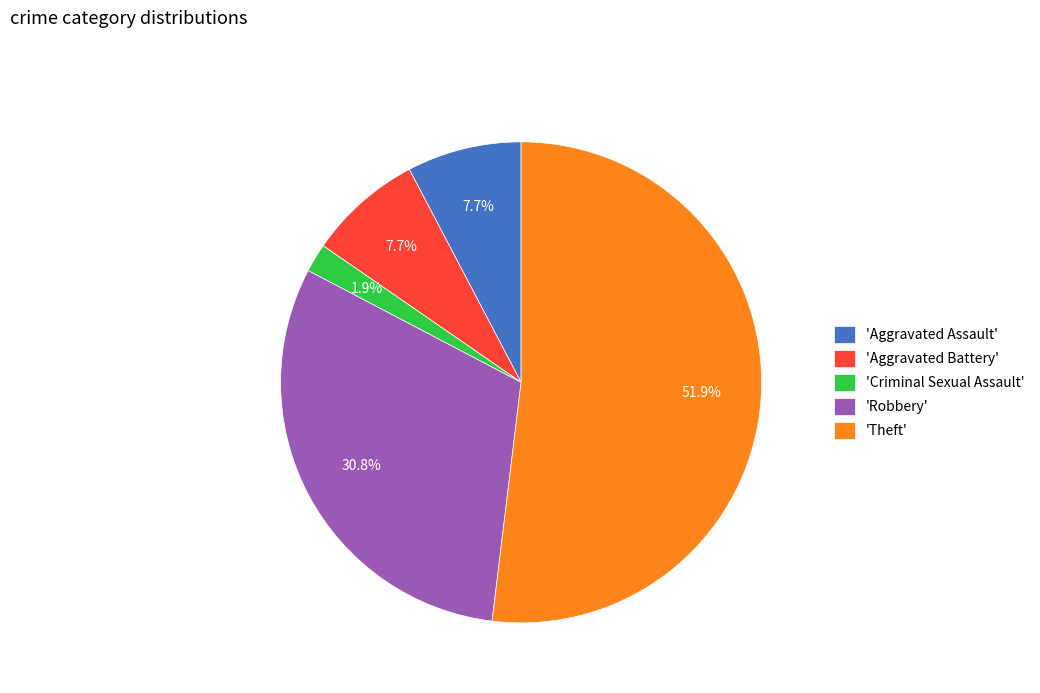

Do 'Theft' and 'Criminal Sexual Assault' together represent more than half of the pie?

Yes